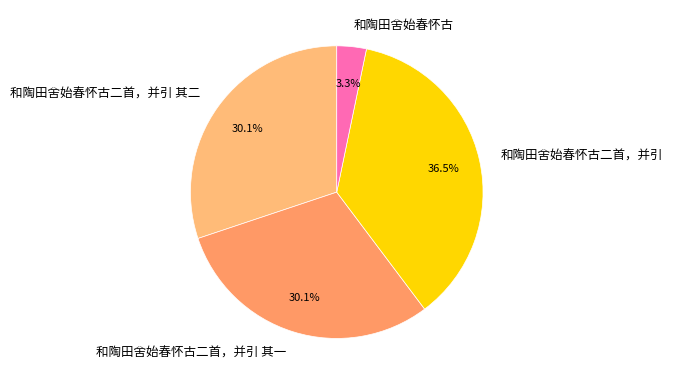

Count the number of slices in the pie.

4